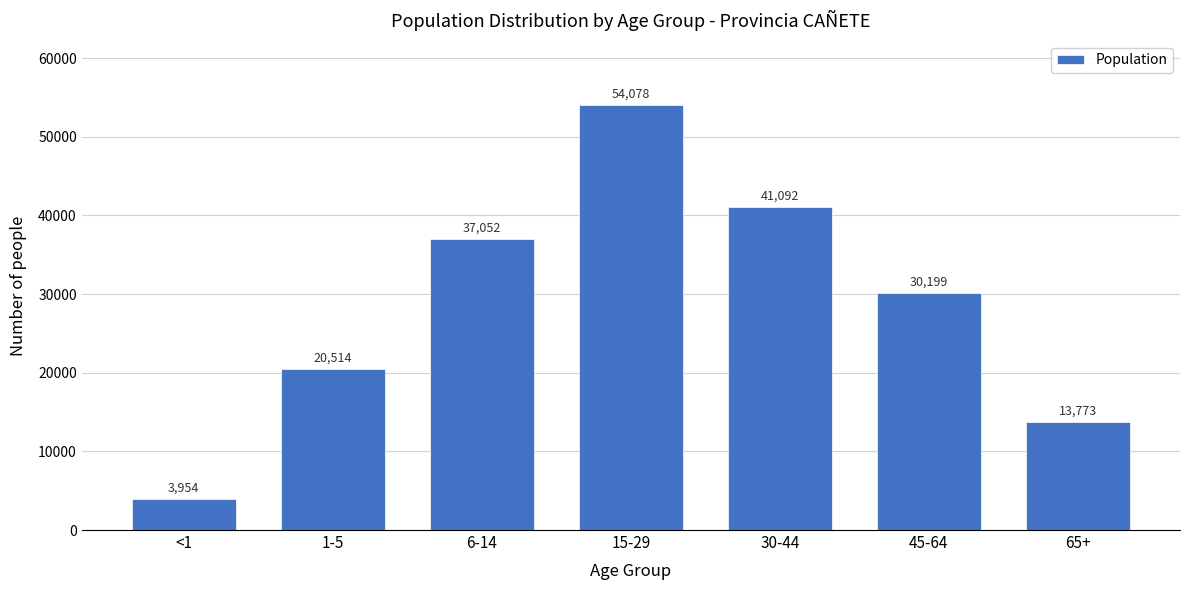

Reading left to right, what are all the values shown in this chart?

<1=3954	1-5=20514	6-14=37052	15-29=54078	30-44=41092	45-64=30199	65+=13773